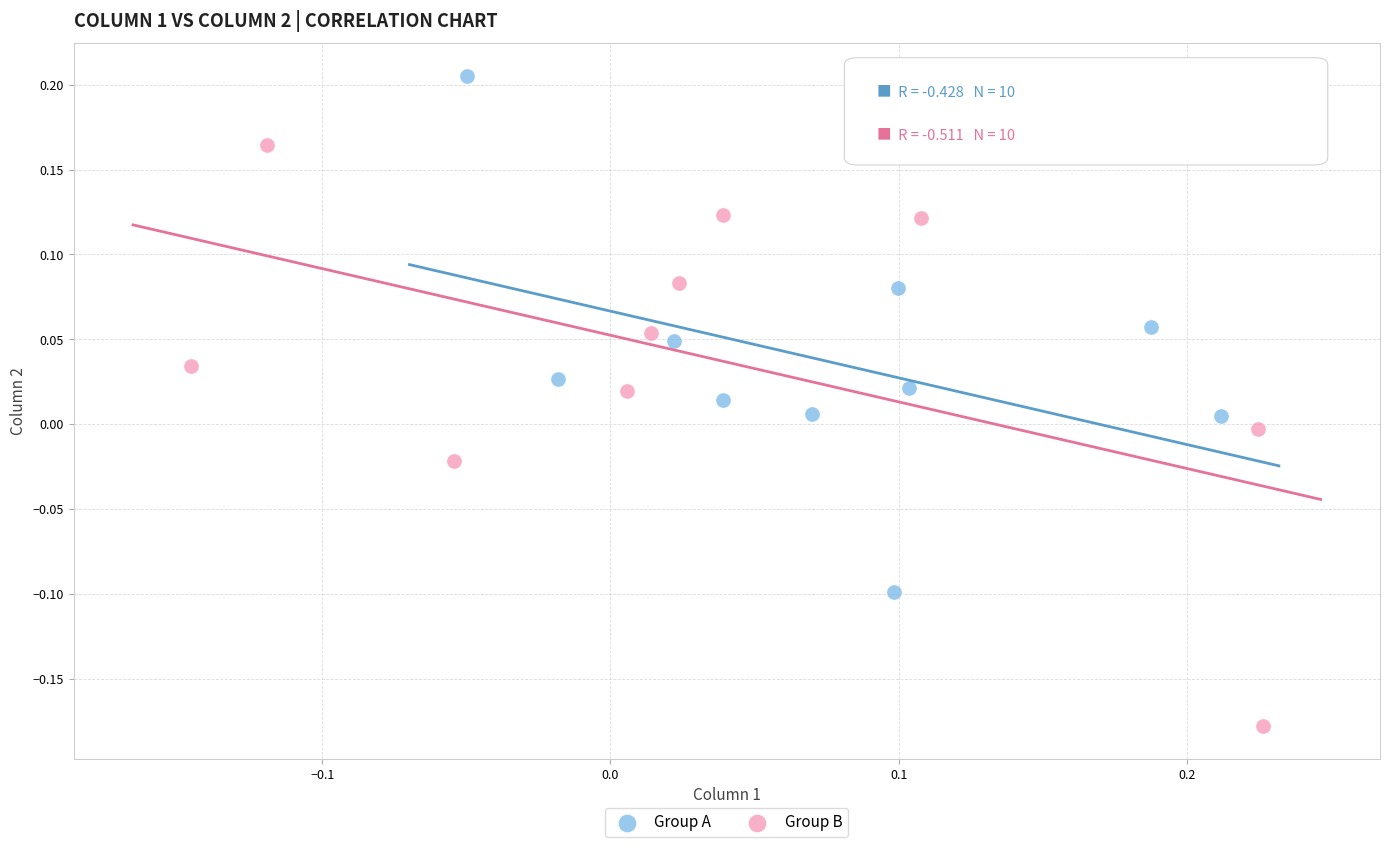

Which series has the largest Y range (max minus min)?

Group B